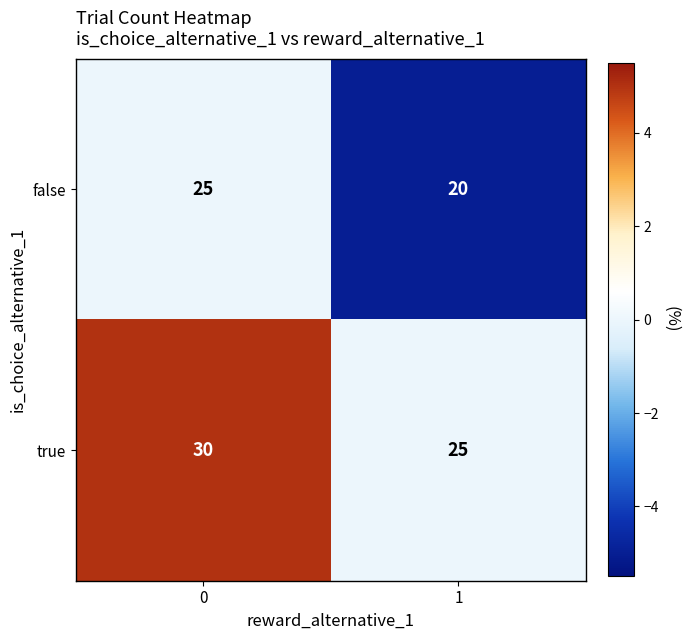

How many values in the false series are below 25?

1